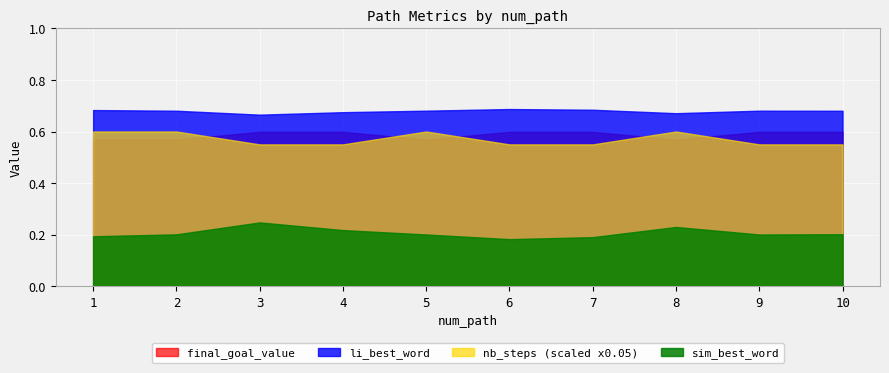

What value does the nb_steps series have at 1?

12.0